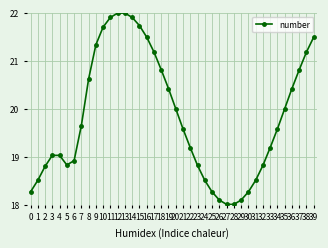

What is the sum of the values at 1 and 7?

38.2